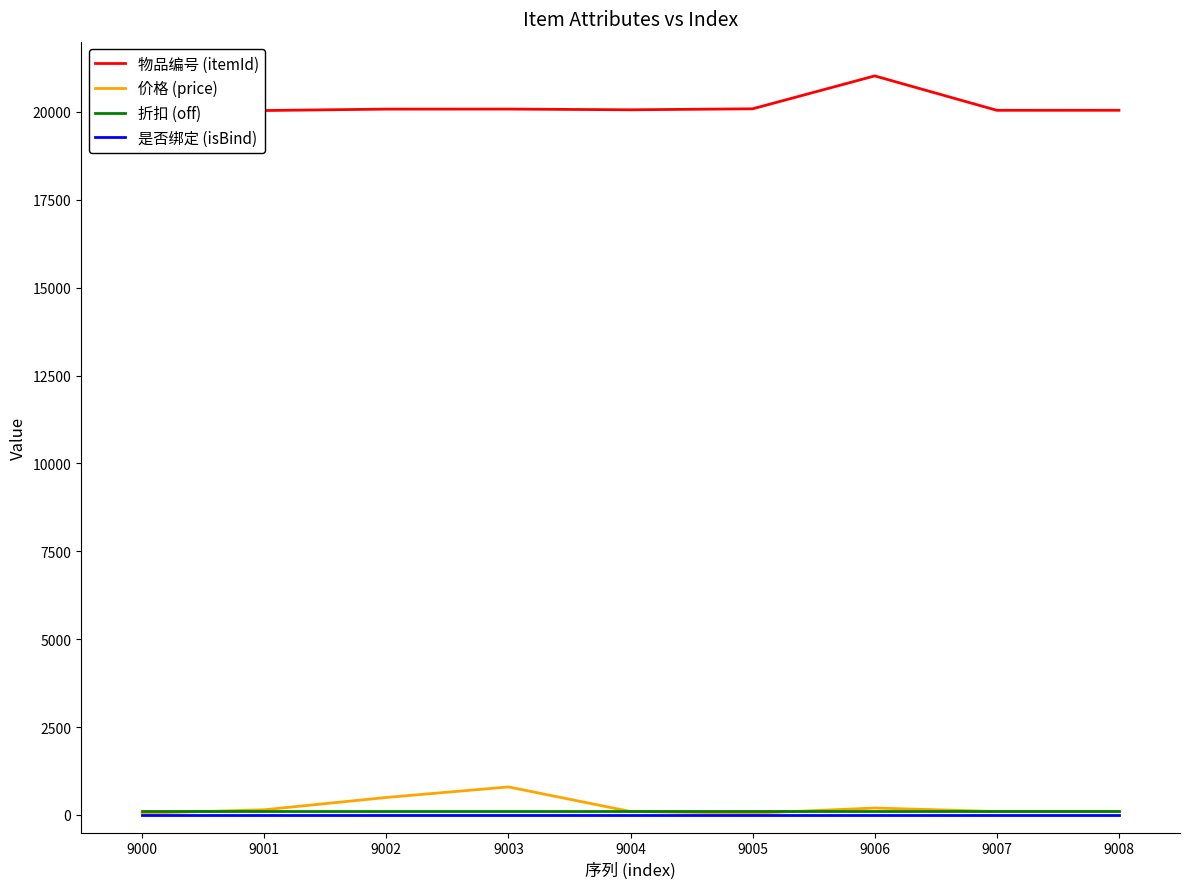

Is the value of 折扣 (off) at 9008 greater than the value of 价格 (price) at 9003?

No